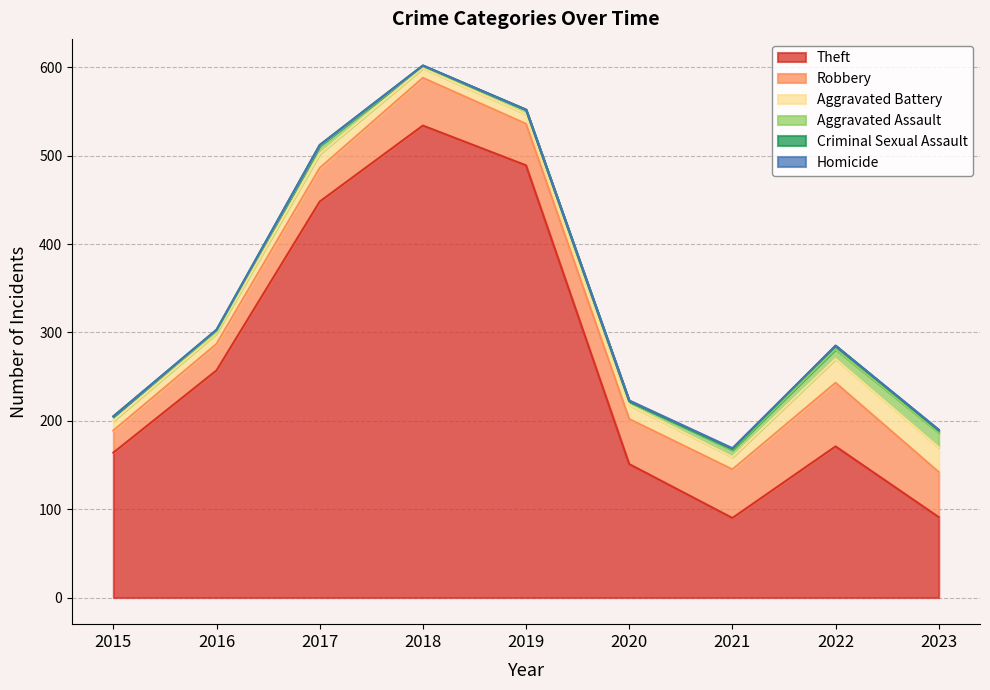

The value of Theft at 2018 is 534. True or false?

True